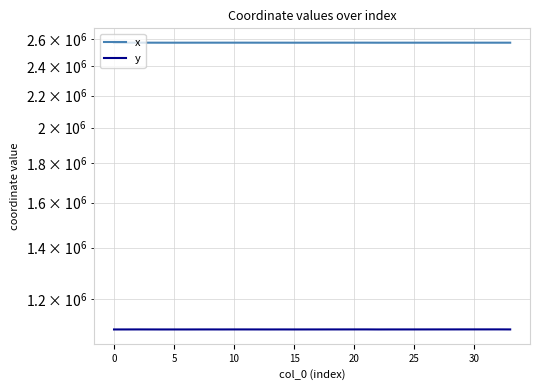

What is the label of the 25th point from the right?

9